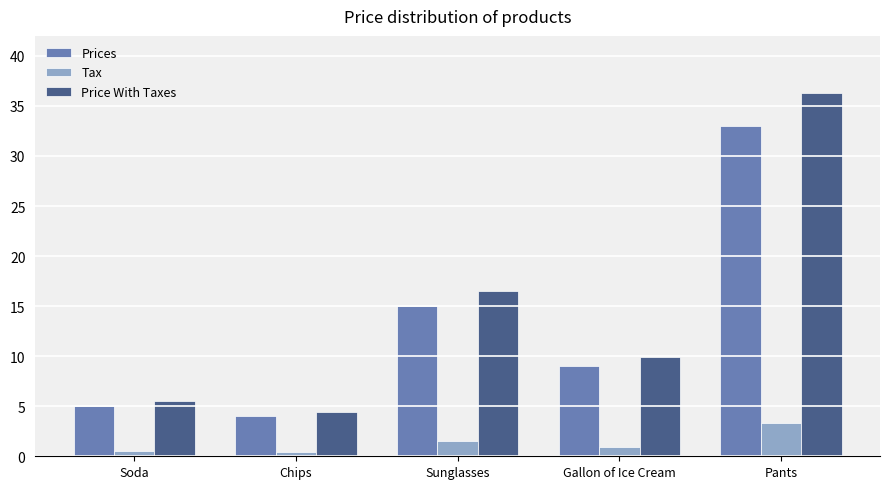

What is the difference between the maximum and minimum values in the Prices series?

29.0